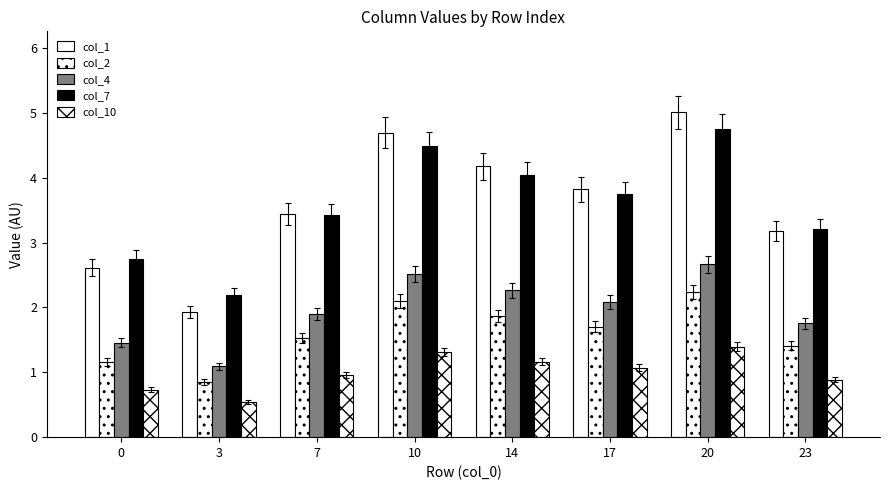

Reading left to right, list all the values displayed in this chart.

col_1: 2.6	1.9	3.4	4.7	4.2	3.8	5.0	3.2
col_2: 1.2	0.9	1.5	2.1	1.9	1.7	2.2	1.4
col_4: 1.5	1.1	1.9	2.5	2.3	2.1	2.7	1.8
col_7: 2.7	2.2	3.4	4.5	4.0	3.7	4.8	3.2
col_10: 0.7	0.5	1.0	1.3	1.2	1.1	1.4	0.9